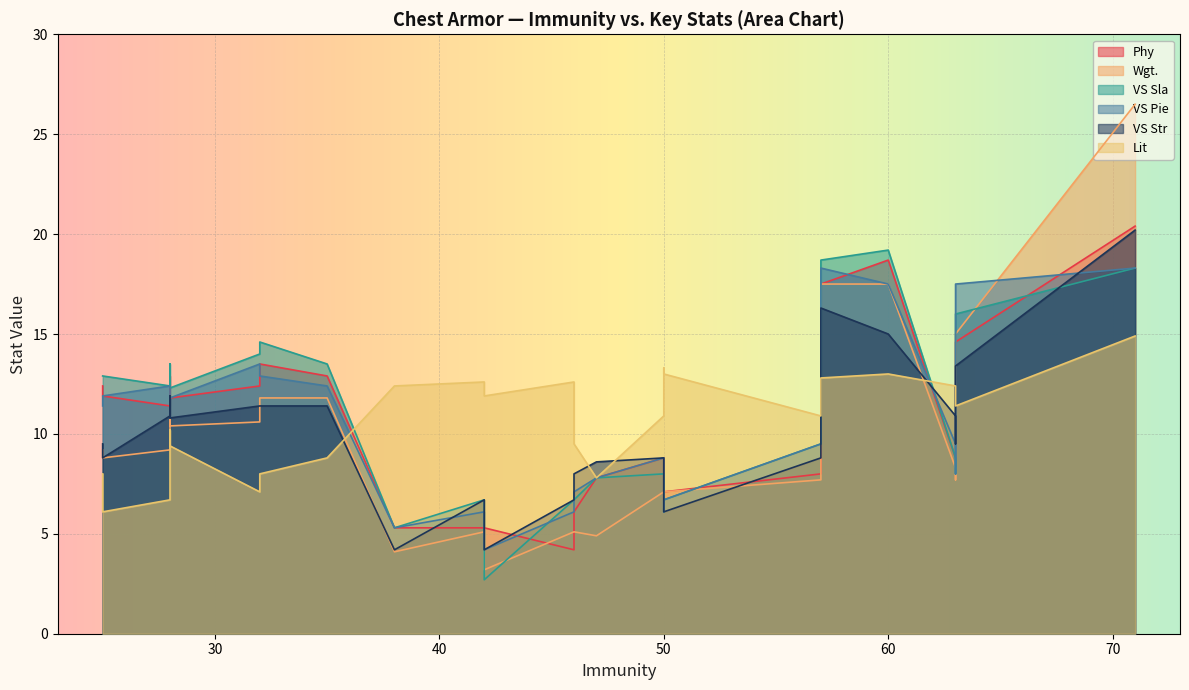

What is the difference between the maximum and minimum values in the Wgt. series?

23.3